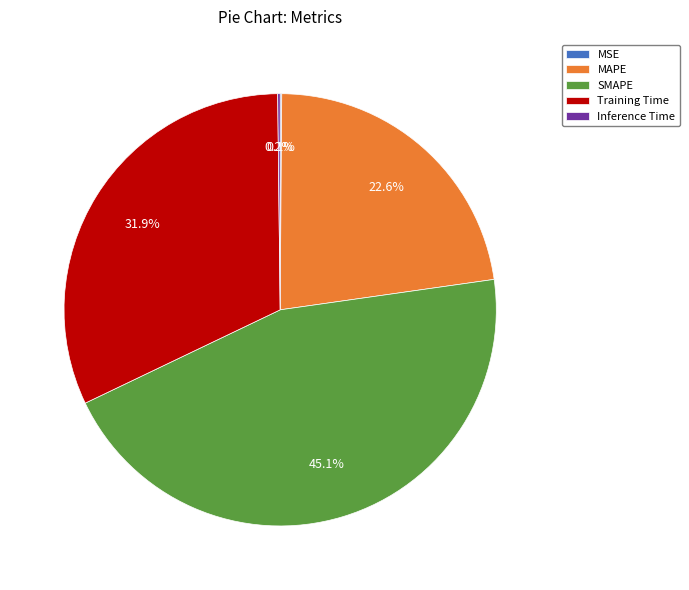

To the nearest percent, what is the average slice percentage?

20%